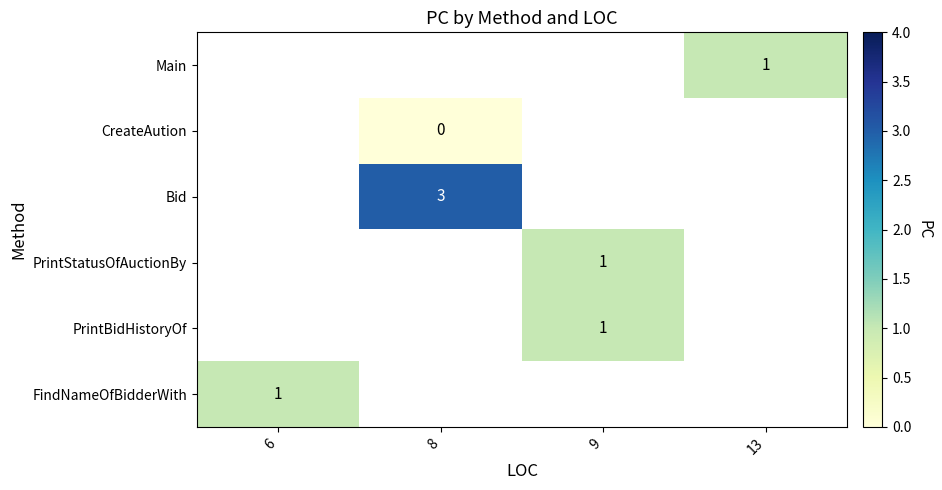

Is it true that Main equals 1 at 13?

True